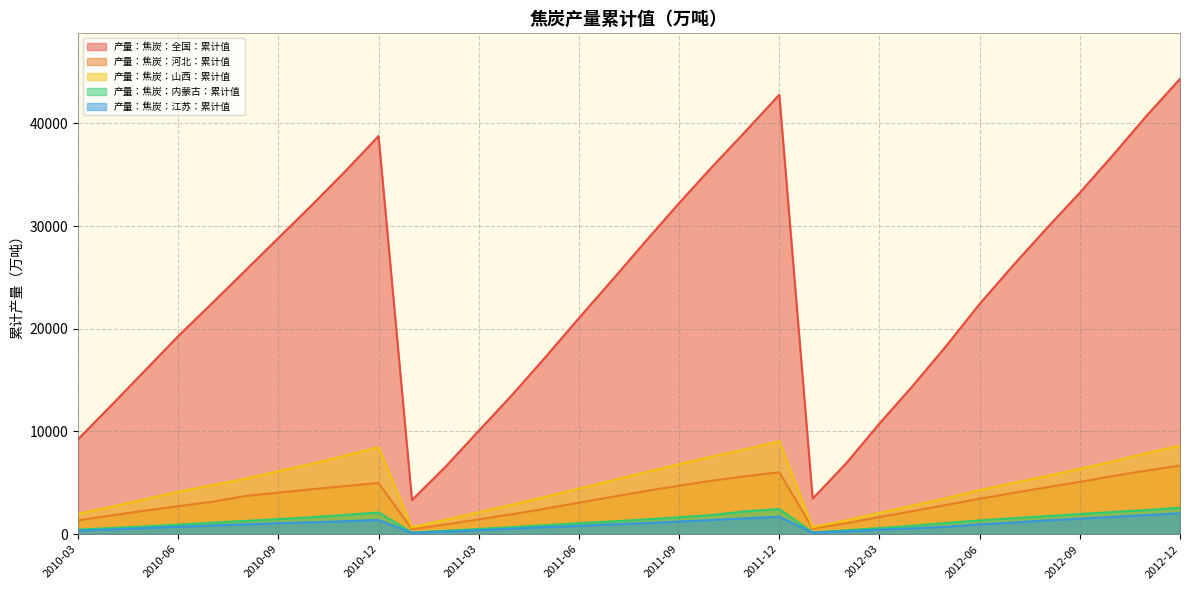

The value of 产量：焦炭：山西：累计值 at 2011-02 is 1398.4. True or false?

True